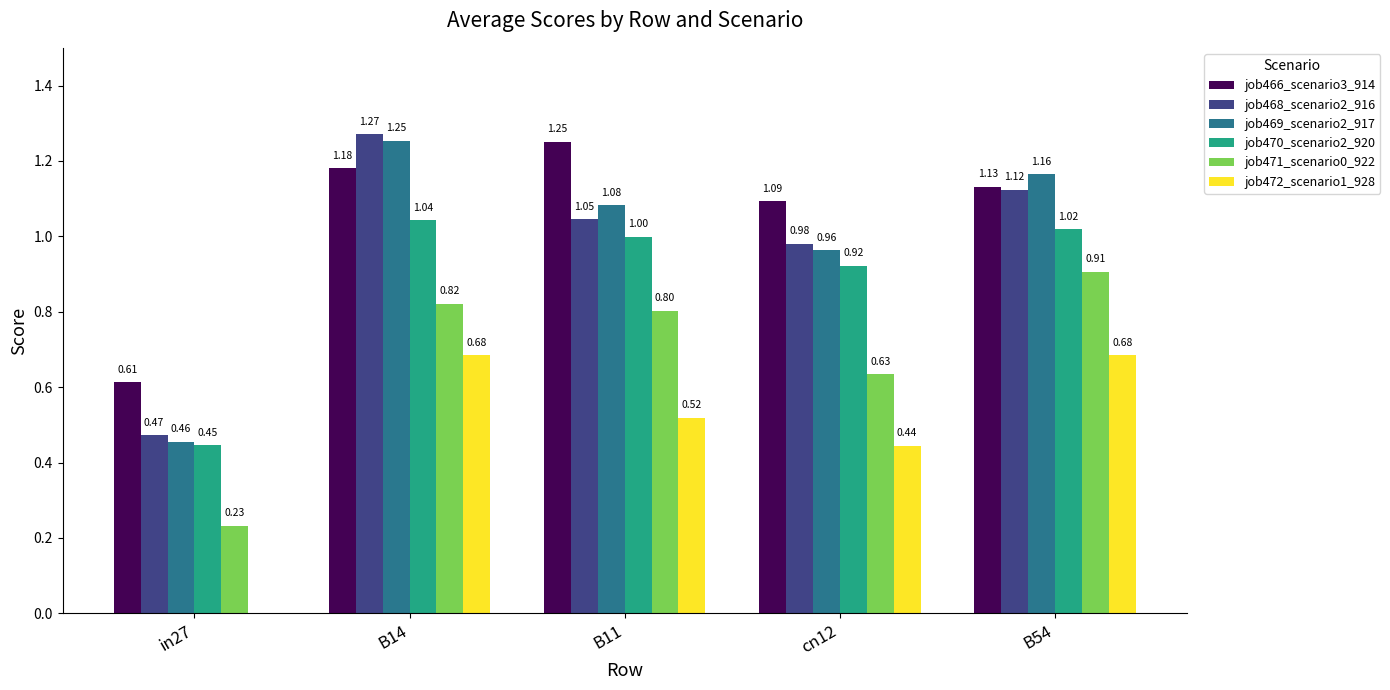

What is the total value across all series at B54?

6.0